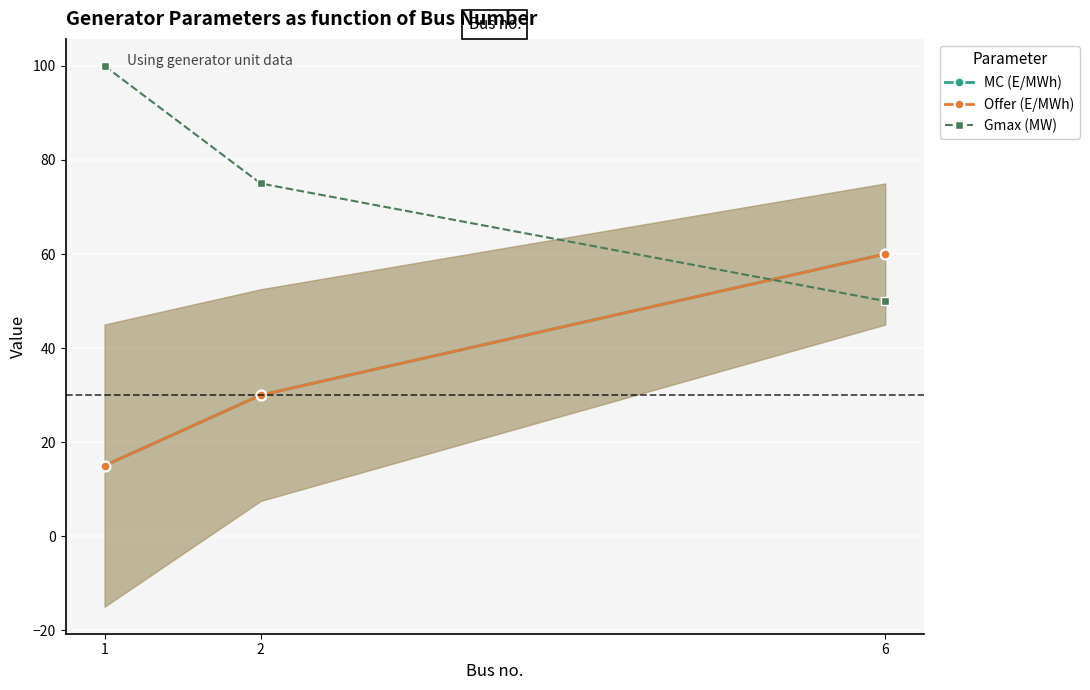

Where is Gmax (MW) nearest to the value 75?

2